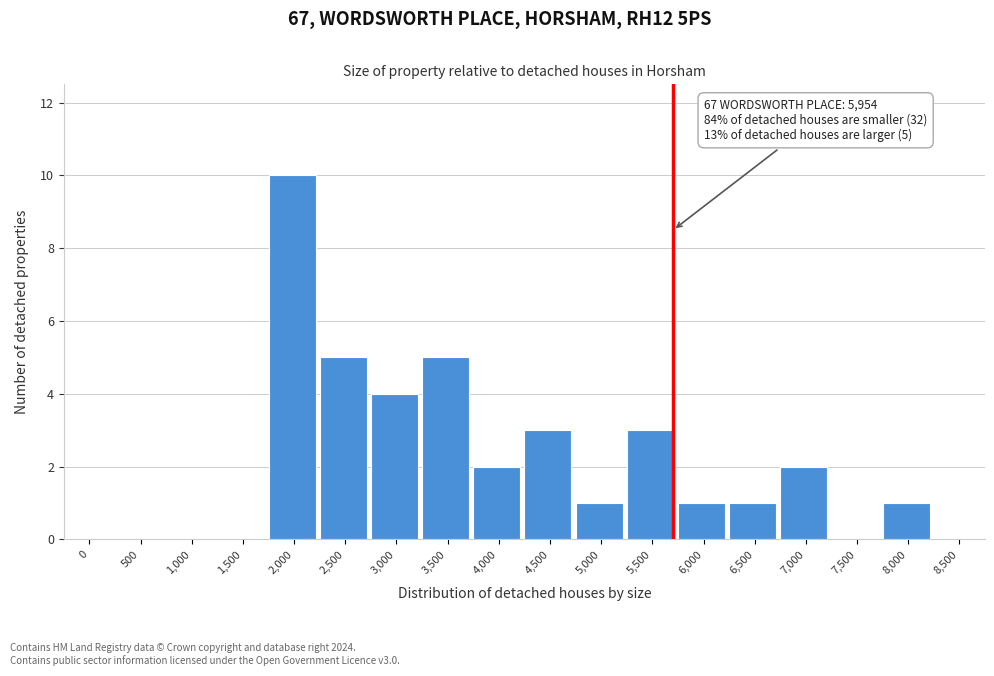

Reading left to right, what are all the values shown in this chart?

0=0	500=0	1,000=0	1,500=0	2,000=10	2,500=5	3,000=4	3,500=5	4,000=2	4,500=3	5,000=1	5,500=3	6,000=1	6,500=1	7,000=2	7,500=0	8,000=1	8,500=0